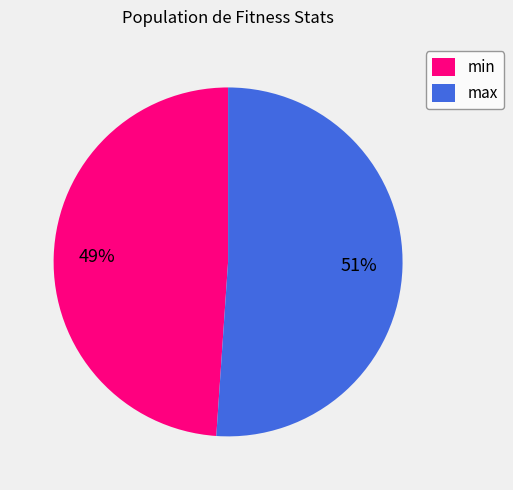

To the nearest percent, what percentage of the pie is max?

51%